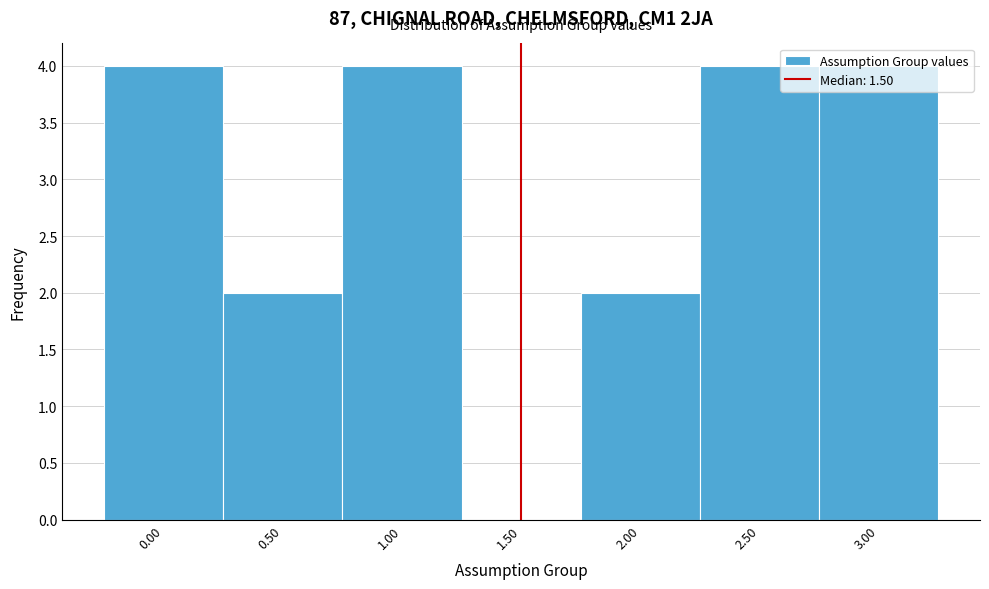

Reading left to right, transcribe this chart: for each bar, give the range it covers on the x-axis and its height. The values are not printed on the chart, so give them approximately, as read against the axis.

-0.25 to 0.25: 4
0.25 to 0.75: 2
0.75 to 1.25: 4
1.25 to 1.75: 0
1.75 to 2.25: 2
2.25 to 2.75: 4
2.75 to 3.25: 4